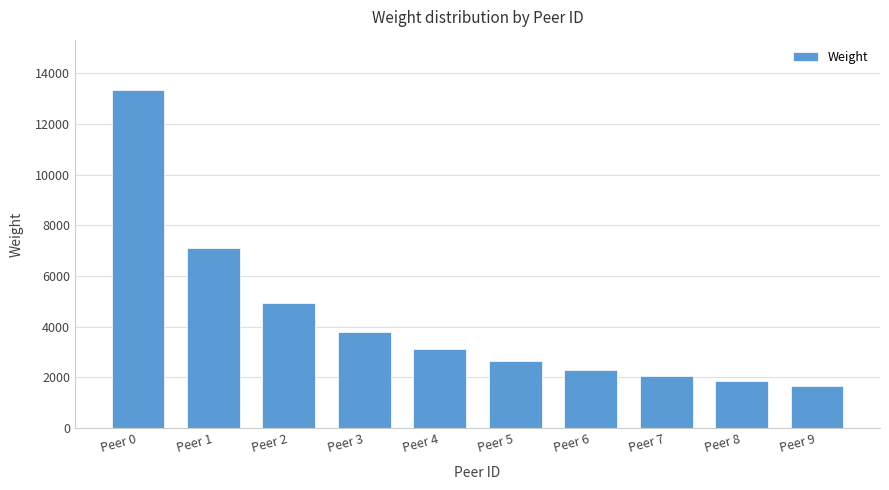

The value at Peer 2 is 3227. True or false?

False